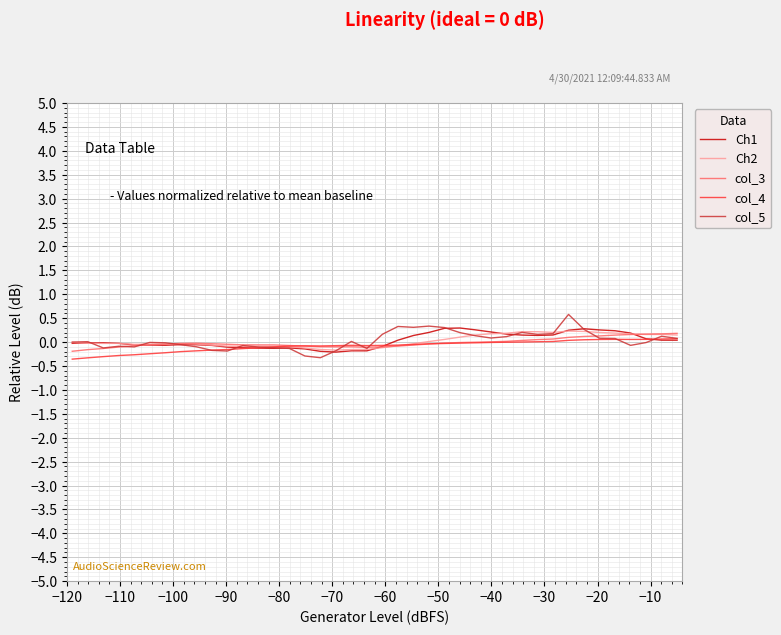

What is the smallest value displayed?

-0.4